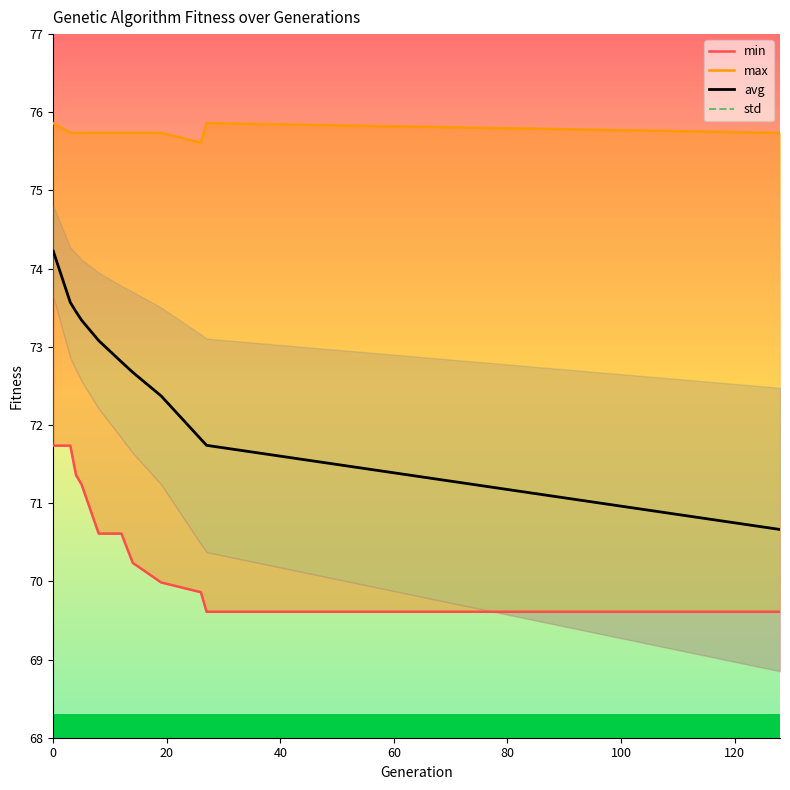

How many lines are shown in the chart?

4